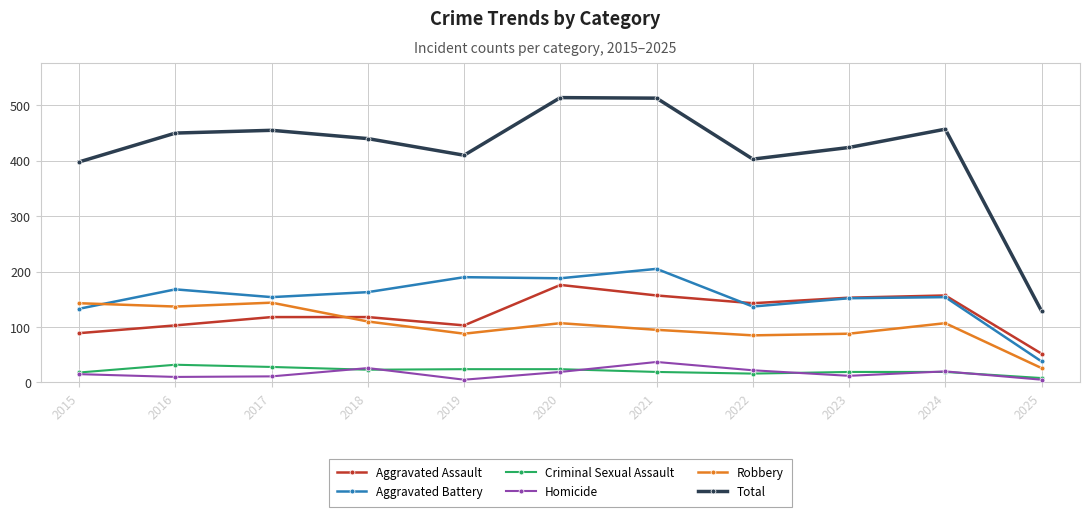

What is the value of the Total point at the 7th from the left?

513